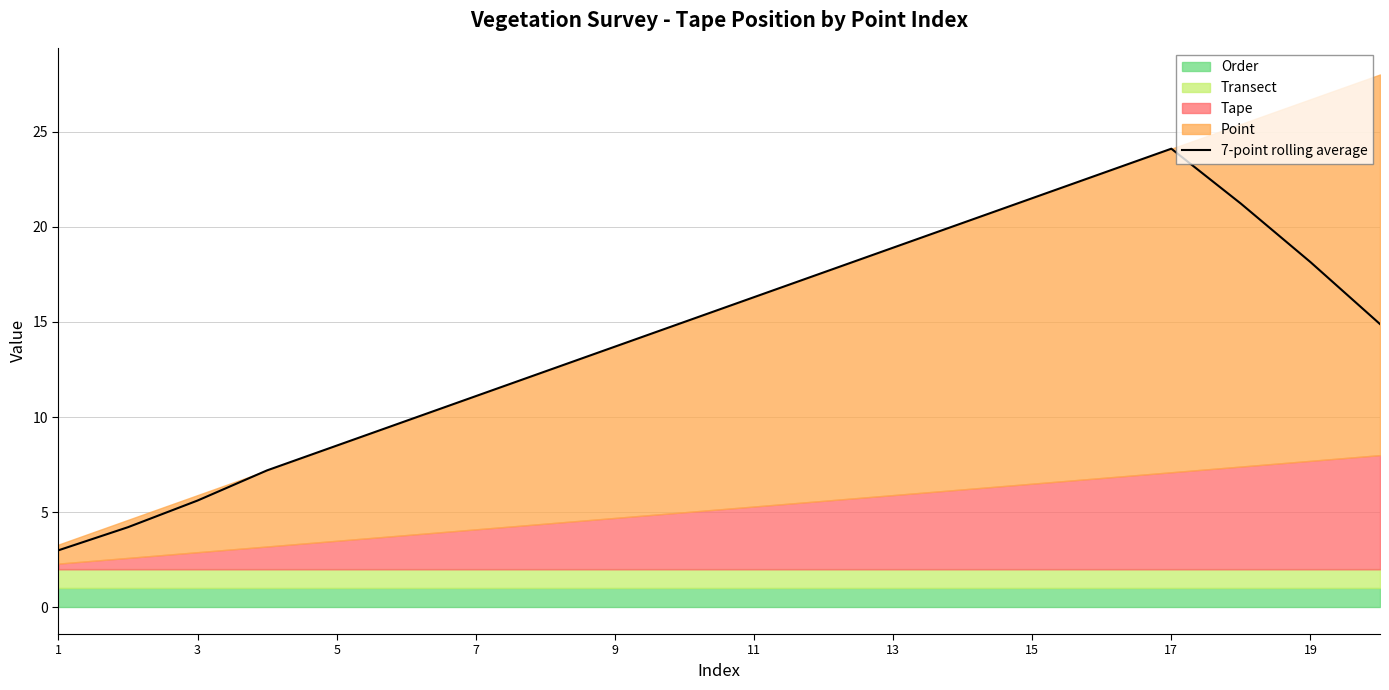

What is the difference between the maximum and minimum values?

21.1